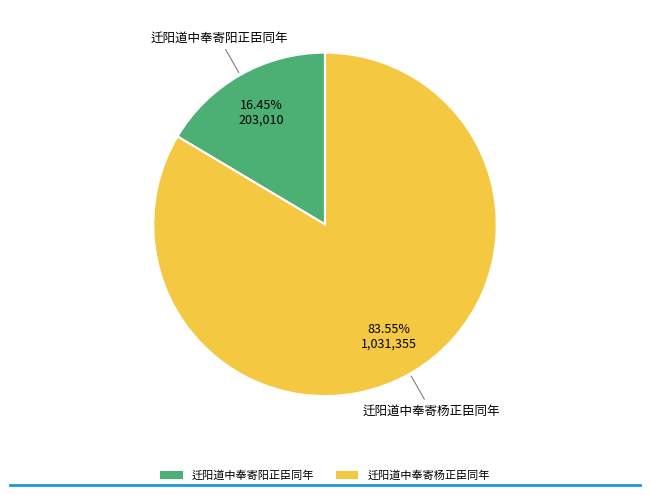

Rank the categories by value from highest to lowest.

迁阳道中奉寄杨正臣同年, 迁阳道中奉寄阳正臣同年